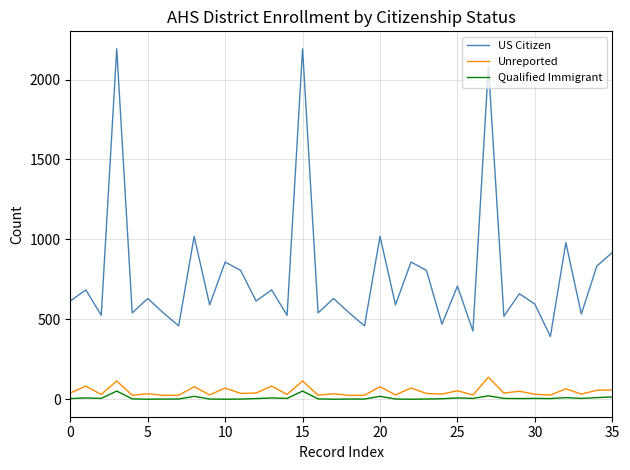

Which series has the largest range (max minus min)?

US Citizen